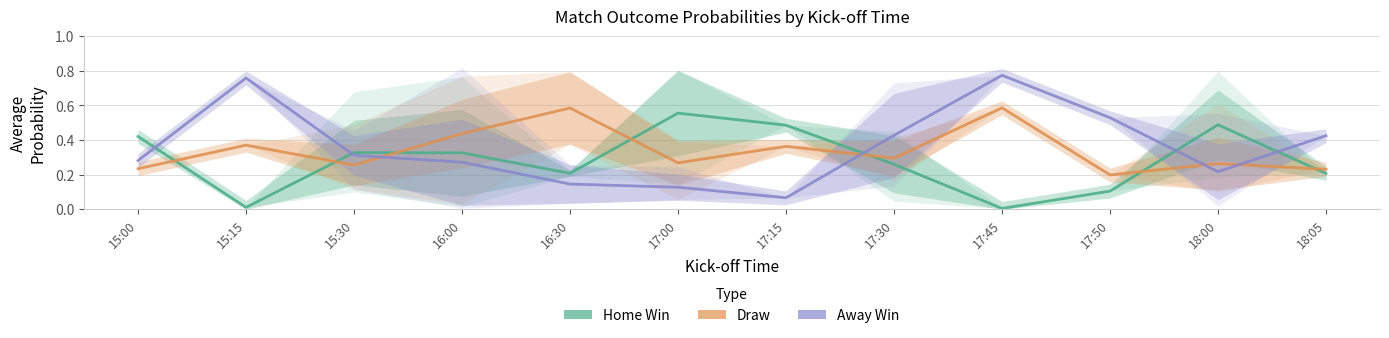

Which series has the largest total across all categories?

Away Win